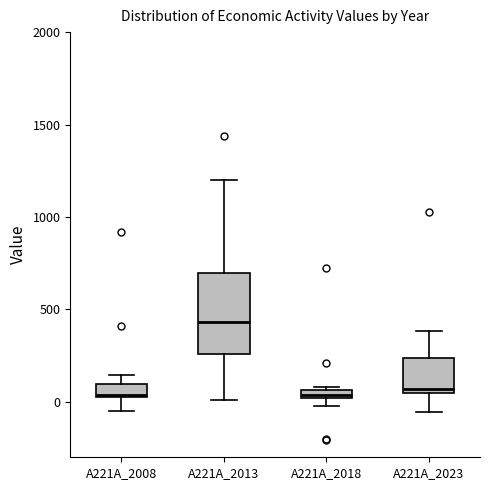

Which box has the highest median line?

A221A_2013